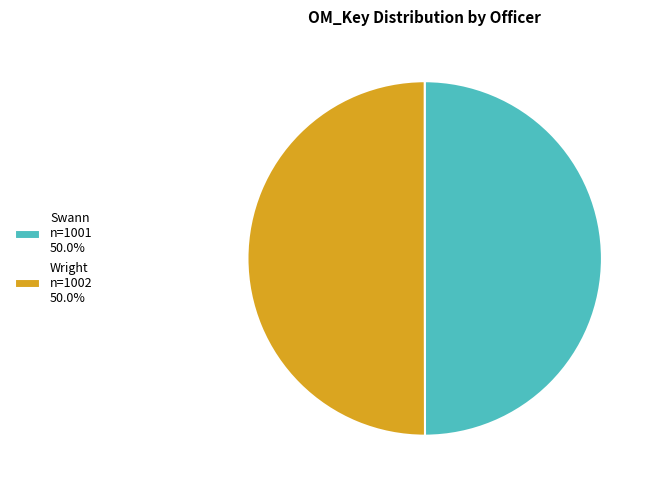

What is the ratio of the value at Swann n=1001 50.0% to the value at Wright n=1002 50.0%?

1.0